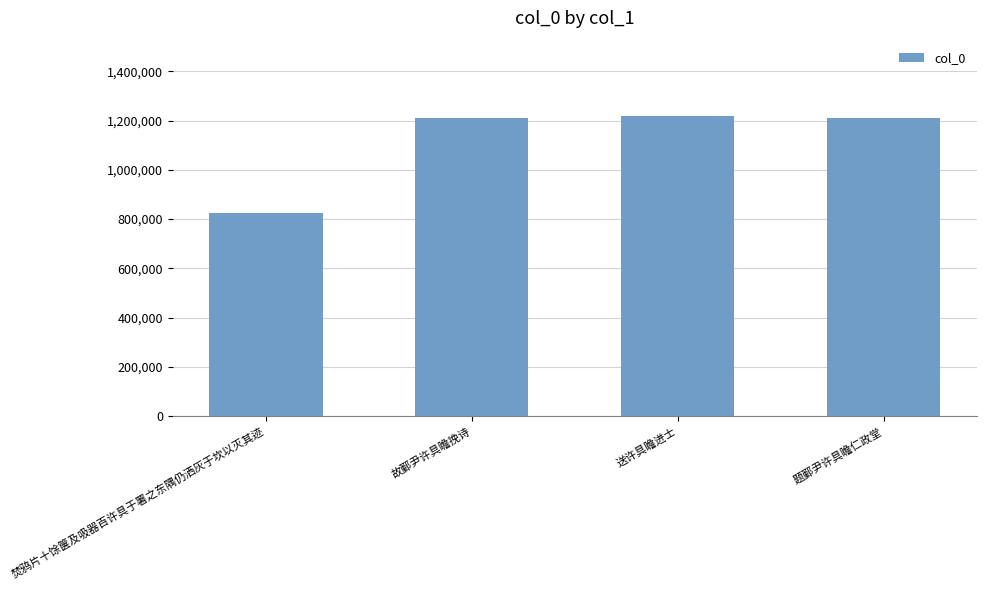

What is the value of the 3rd bar from the left?

1219298